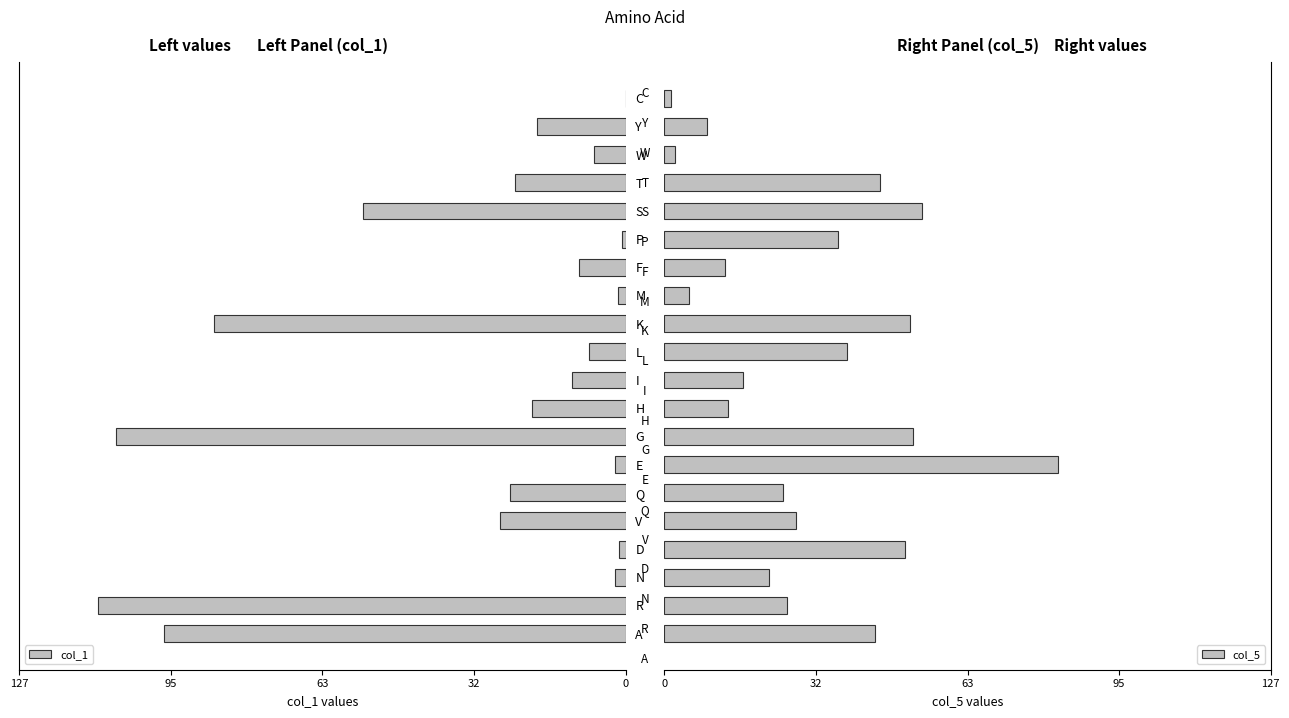

How many data points does each series have?

20